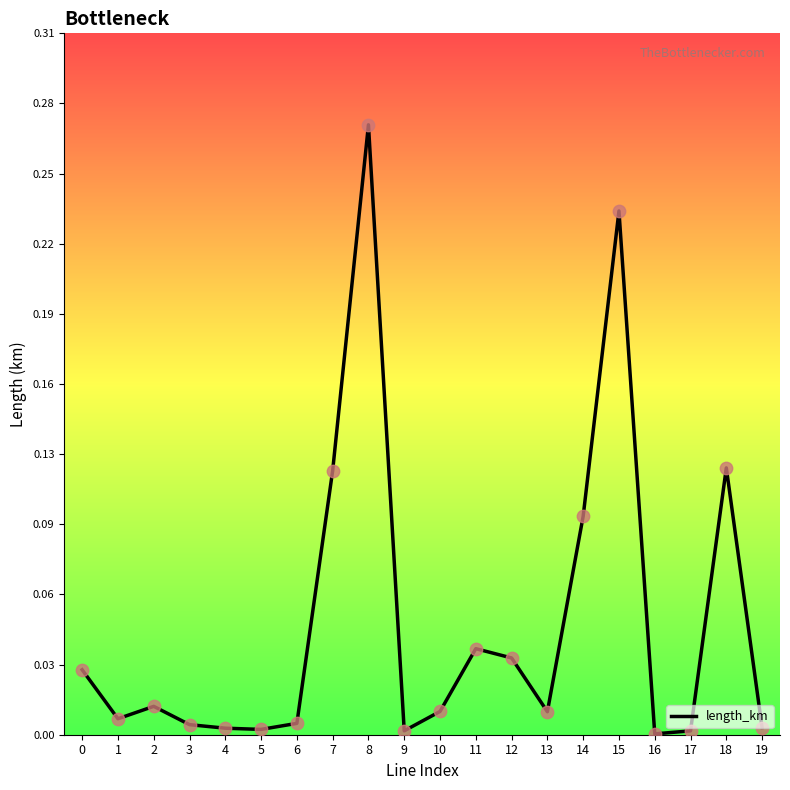

Between 2 and 15, which is larger?

15